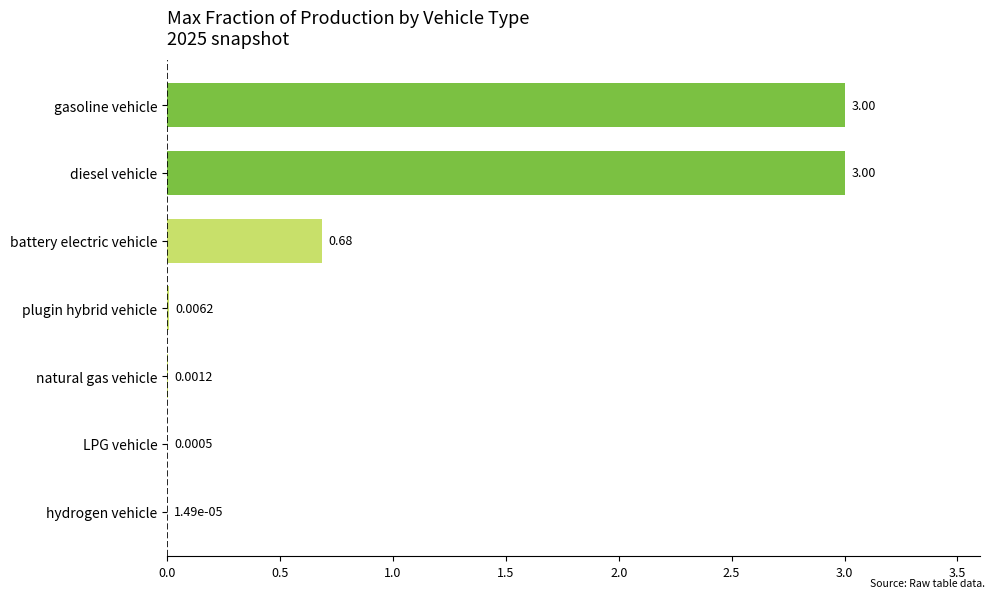

At which label is the value closest to 1?

battery electric vehicle